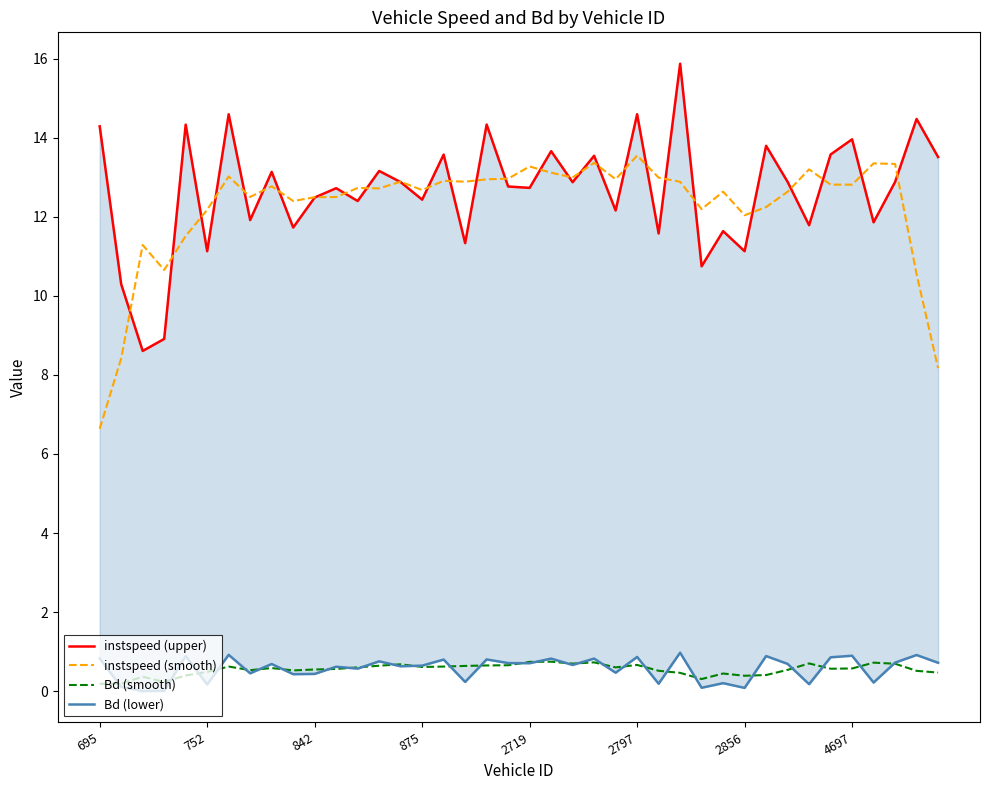

Reading right to left, what are all the values shown in this chart?

instspeed (upper): 13.5	14.5	12.9	11.9	14.0	13.6	11.8	12.9	13.8	11.1	11.6	10.7	15.9	11.6	14.6	12.2	13.5	12.9	13.7	12.7	12.8	14.3	11.3	13.6	12.4	12.9	13.2	12.4	12.7	12.5	11.7	13.1	11.9	14.6	11.1	14.3	8.9	8.6	10.3	14.3
instspeed (smooth): 8.2	10.5	13.3	13.3	12.8	12.8	13.2	12.6	12.2	12.0	12.6	12.2	12.9	13.0	13.5	12.9	13.4	13.0	13.1	13.3	13.0	12.9	12.9	12.9	12.7	12.9	12.7	12.7	12.5	12.5	12.4	12.8	12.5	13.0	12.2	11.5	10.7	11.3	8.4	6.6
Bd (smooth): 0.5	0.5	0.7	0.7	0.6	0.6	0.7	0.5	0.4	0.4	0.4	0.3	0.5	0.5	0.7	0.6	0.7	0.7	0.7	0.7	0.7	0.7	0.6	0.6	0.6	0.7	0.6	0.6	0.6	0.5	0.5	0.6	0.5	0.6	0.5	0.4	0.2	0.4	0.2	0.2
Bd (lower): 0.7	0.9	0.7	0.2	0.9	0.9	0.2	0.7	0.9	0.1	0.2	0.1	1.0	0.2	0.9	0.5	0.8	0.7	0.8	0.7	0.7	0.8	0.2	0.8	0.6	0.6	0.8	0.6	0.6	0.4	0.4	0.7	0.5	0.9	0.2	0.9	0.0	0.0	0.1	0.8